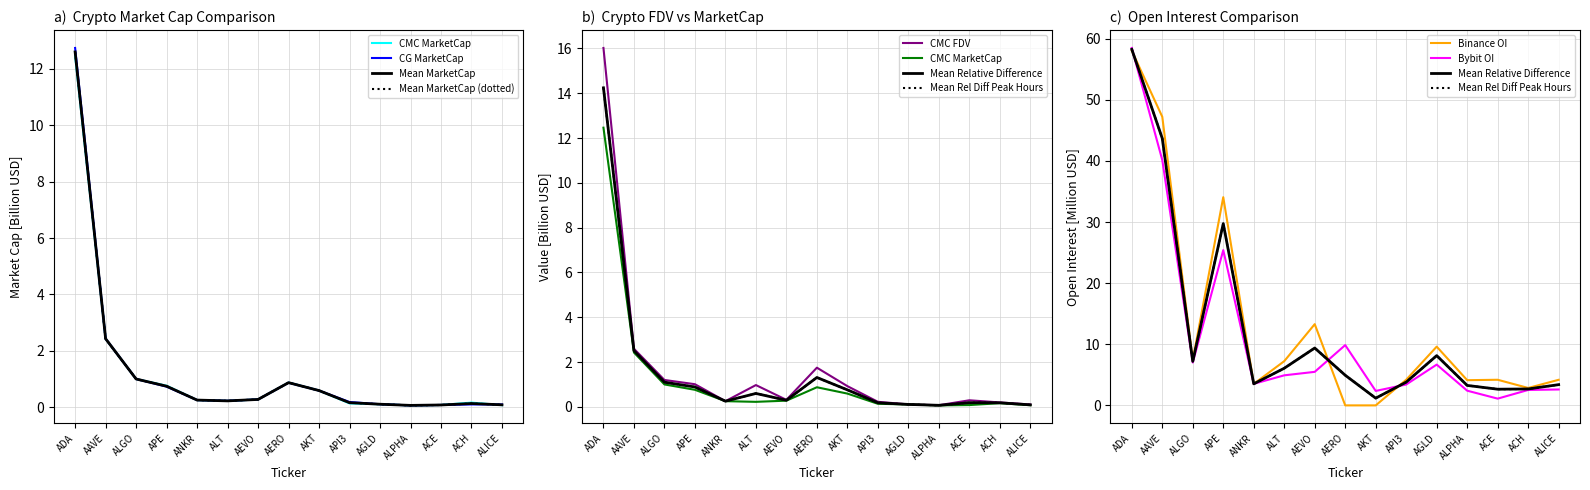

True or false: CG_MarketCap has more than 2 points higher than both neighbors.

False